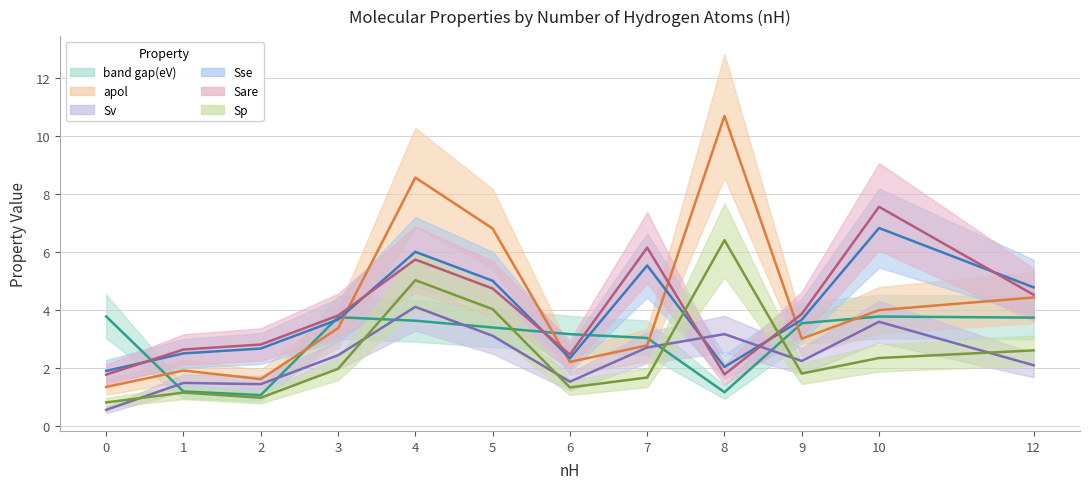

Does the chart display data point markers on the line(s)?

No